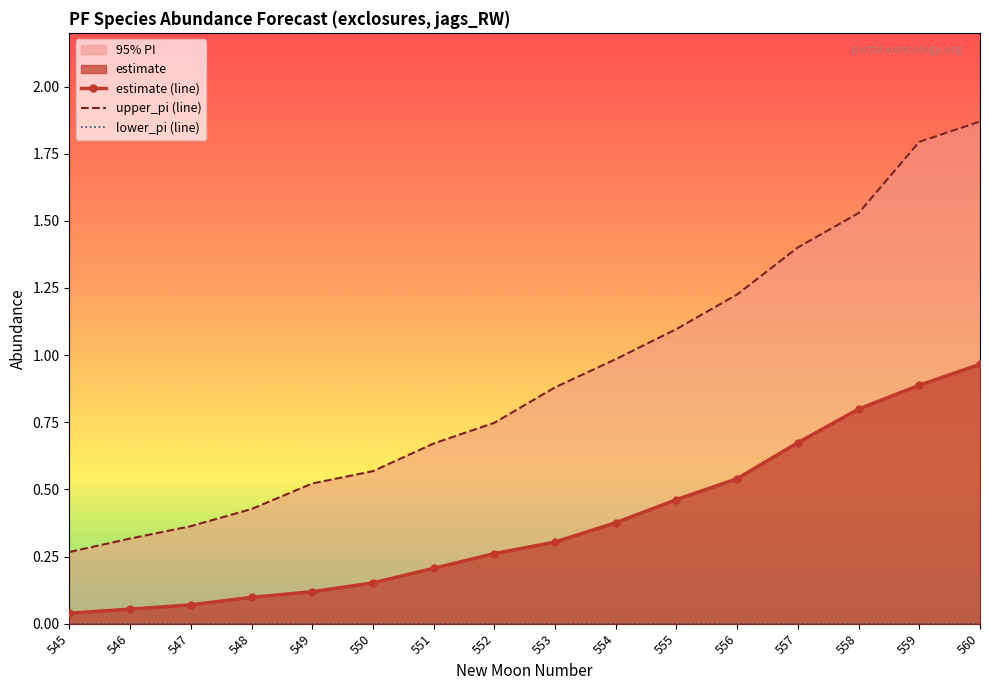

True or false: lower_pi (line) has a value of 0.0 at 551.

True